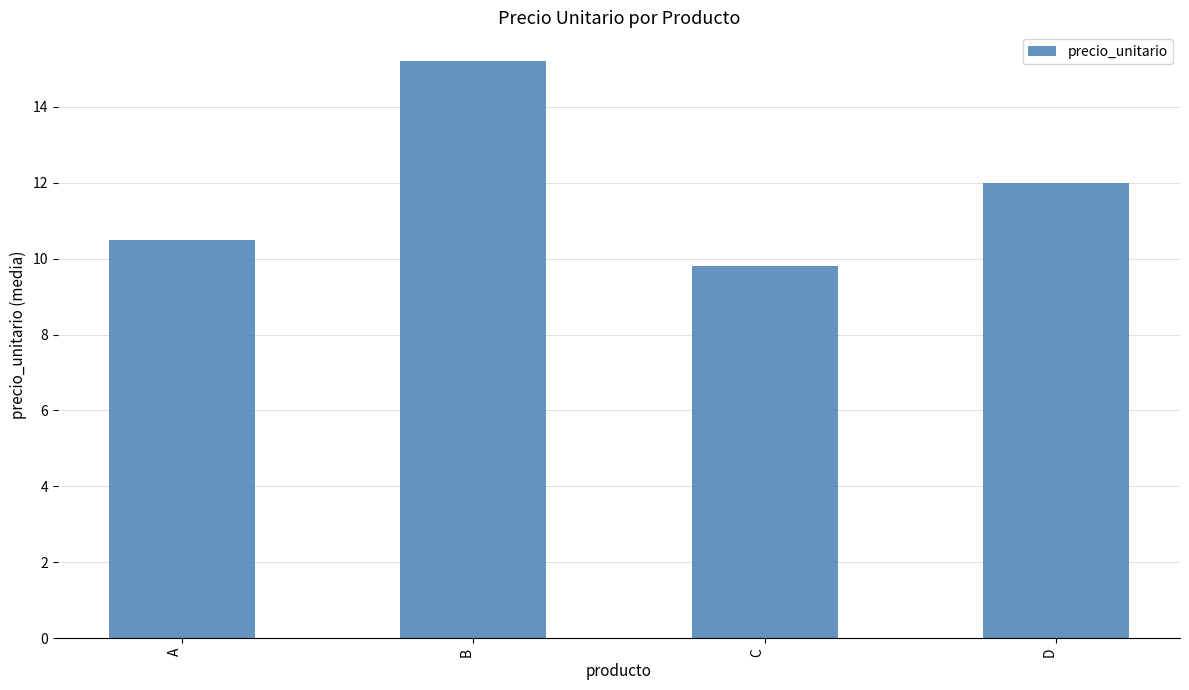

The chart shows a value of 19.5 at D. True or false?

False